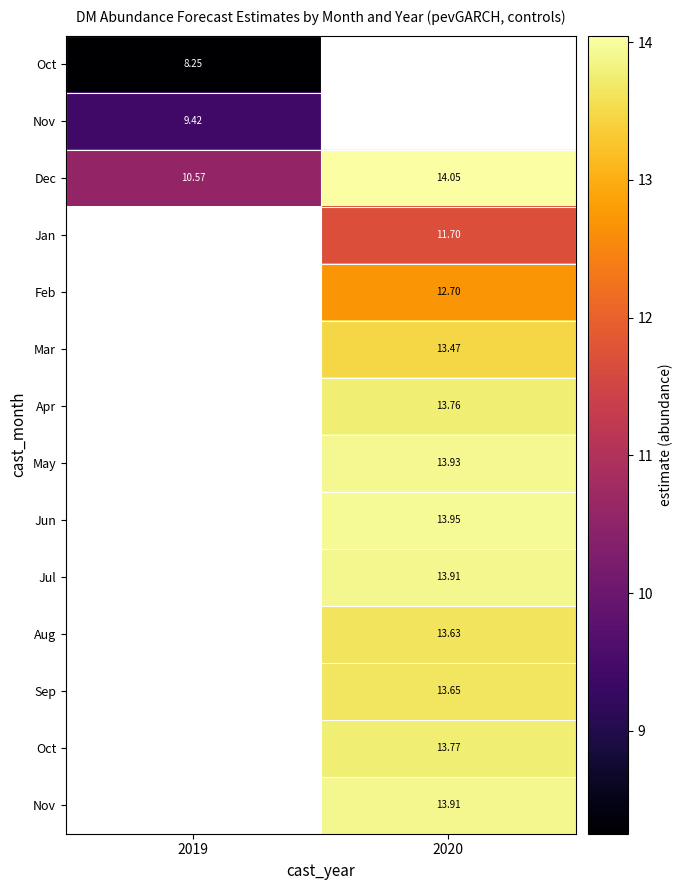

What is the spread (max minus min) of values at 2019?

2.3